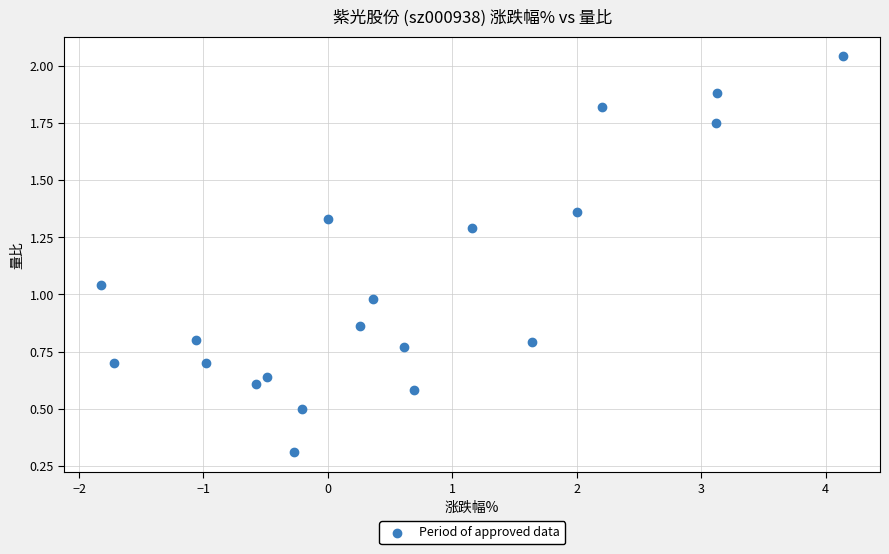

What is the range of X values (max minus min)?

6.0